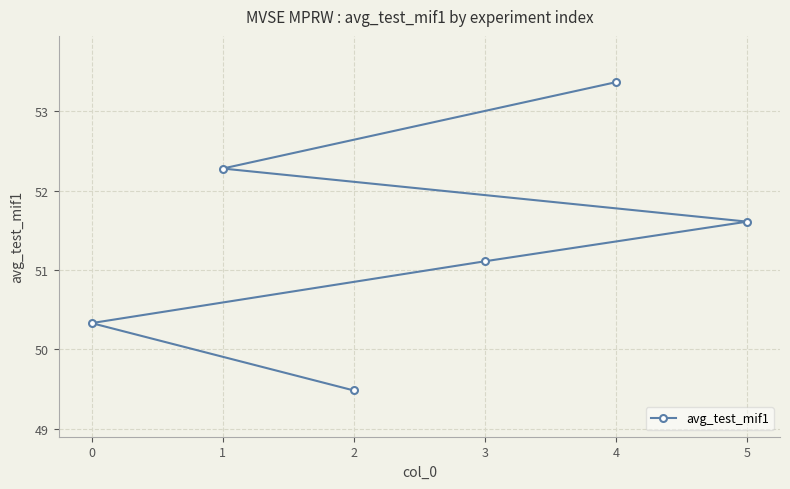

List the labels in order of value, largest first.

4, 1, 5, 3, 0, 2